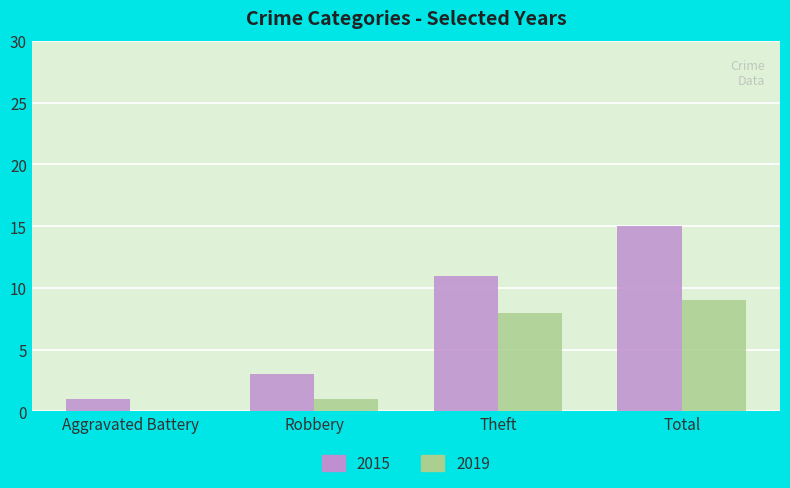

Where is 2019 nearest to the value 4?

Robbery